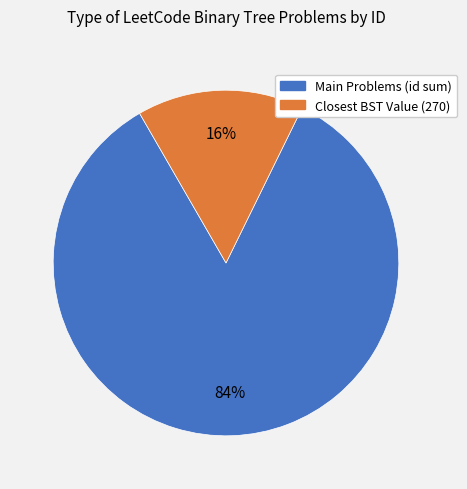

Does any single category account for the majority?

Yes